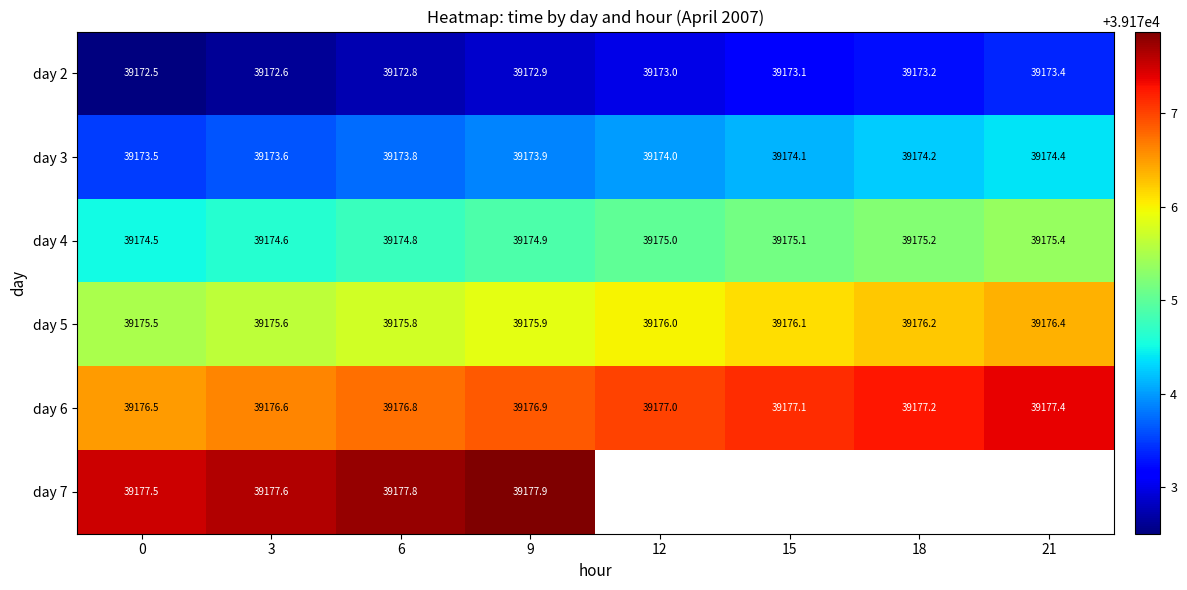

At which label does day 2 reach its peak?

21